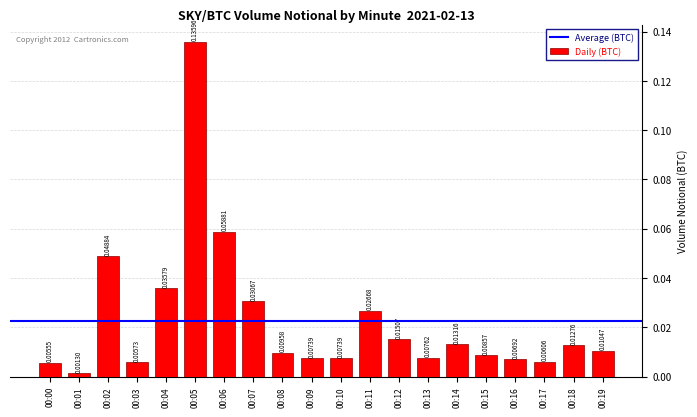

What is the sum of all values?

0.5